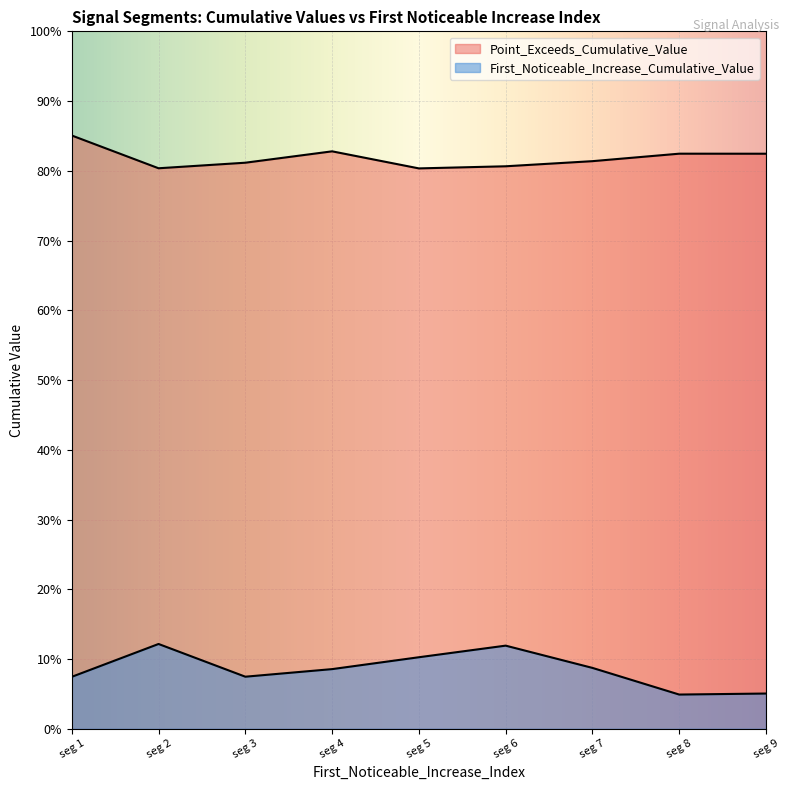

What is the sum of all Point_Exceeds_Cumulative_Value values?

7.4